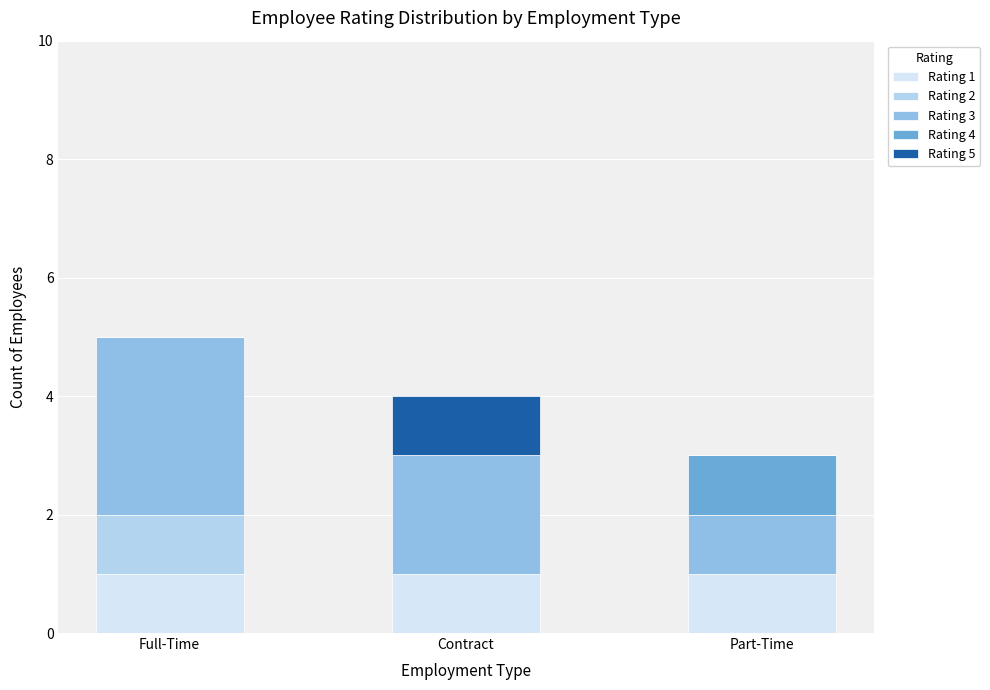

The Rating 1 series shows 1 at Contract. True or false?

True